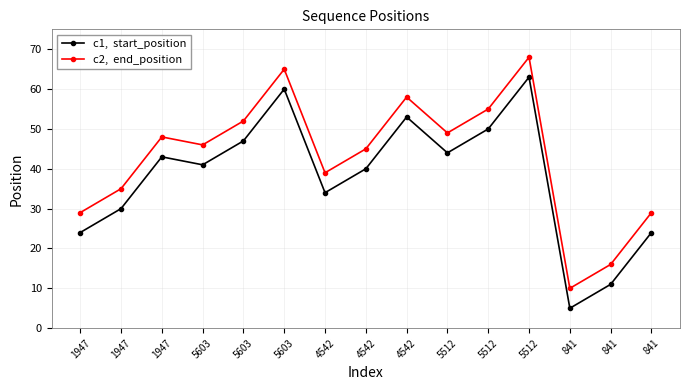

What is the spread (max minus min) of values at 841?

5